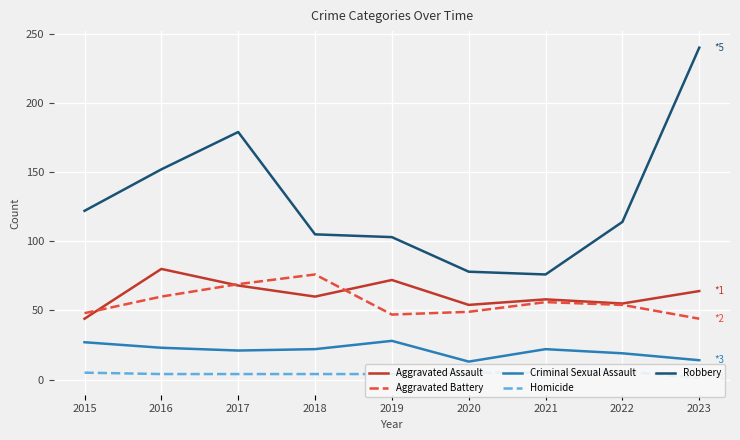

How many lines are shown in the chart?

5